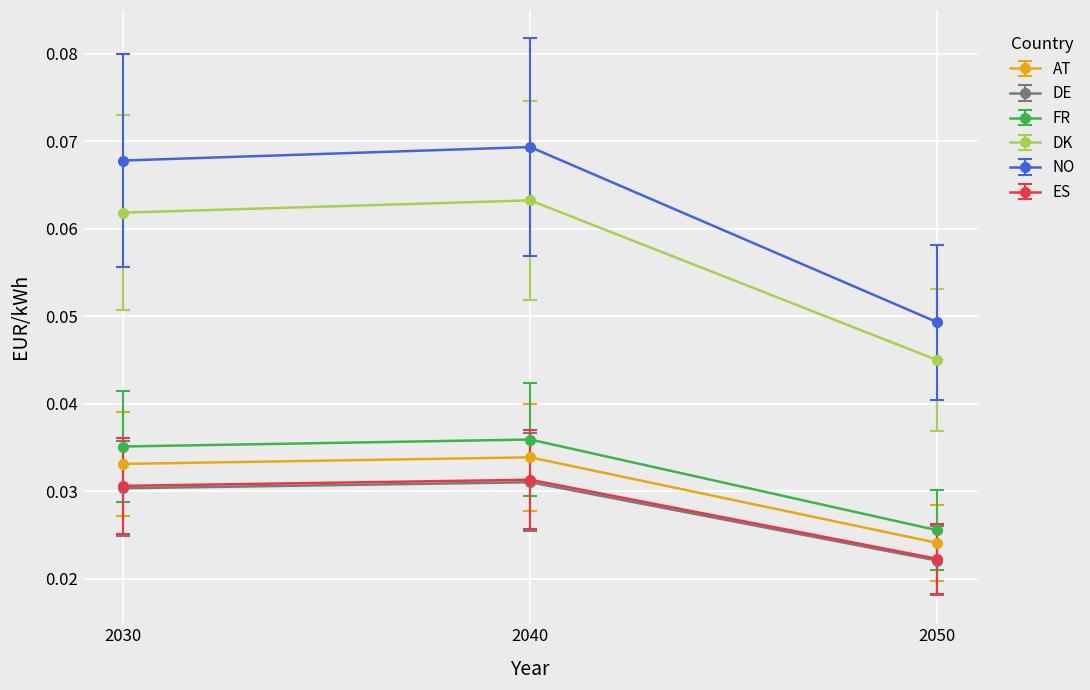

What are all the series names shown in the legend?

AT, DE, FR, DK, NO, ES